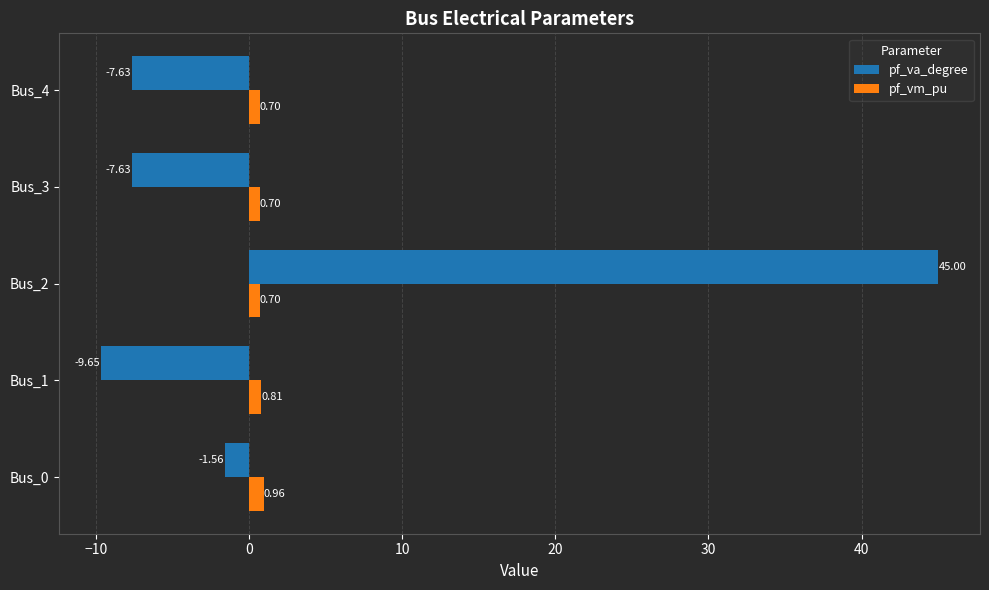

What is the highest value of the pf_va_degree series?

45.0